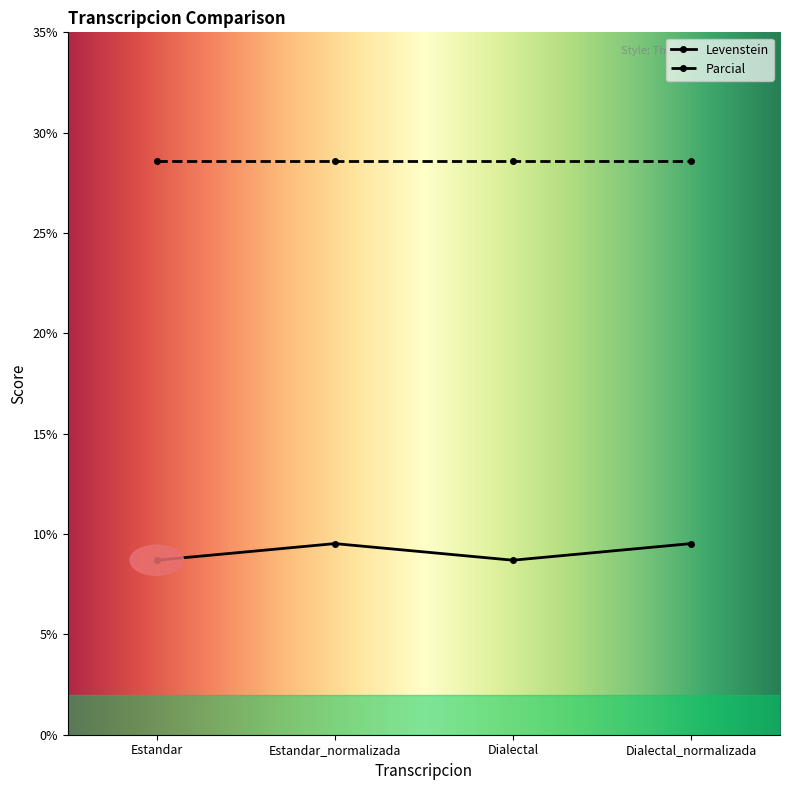

Where does the data first go above 9?

Estandar_normalizada